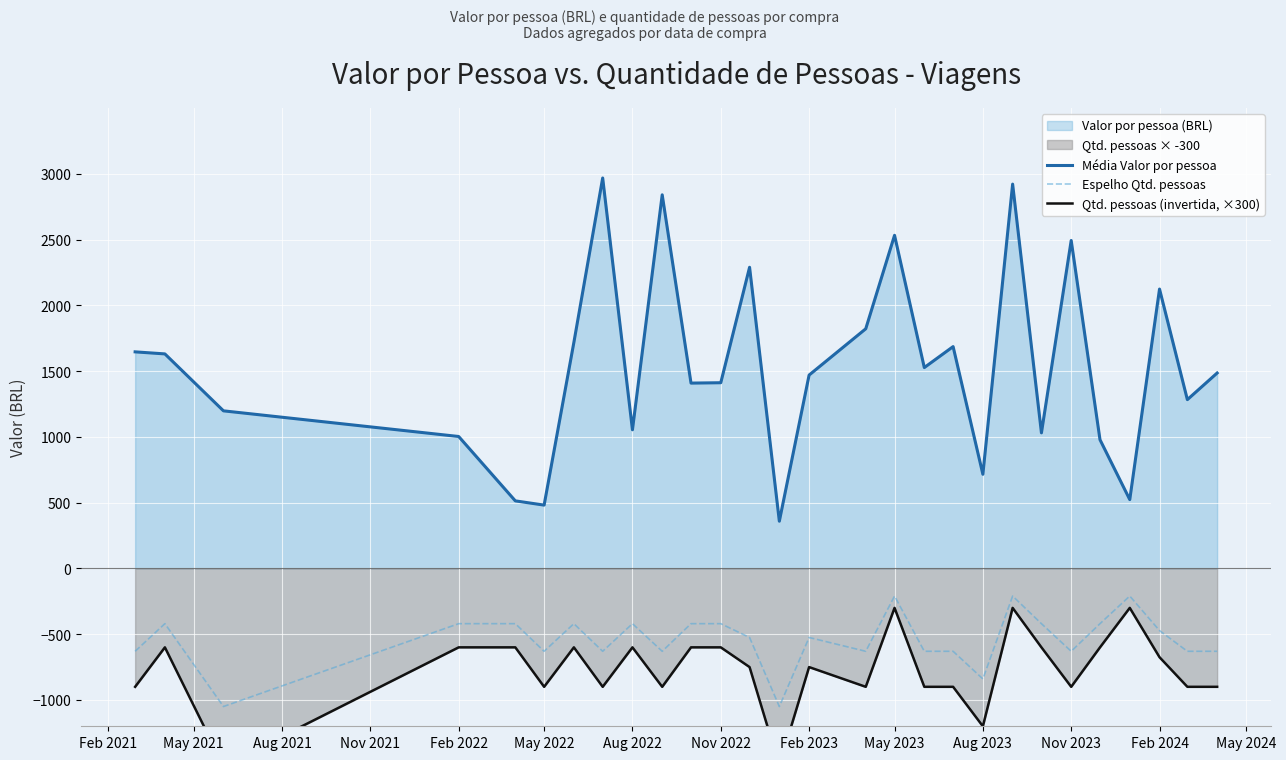

True or false: Média Valor por pessoa and Espelho Qtd. pessoas intersect in this chart.

False